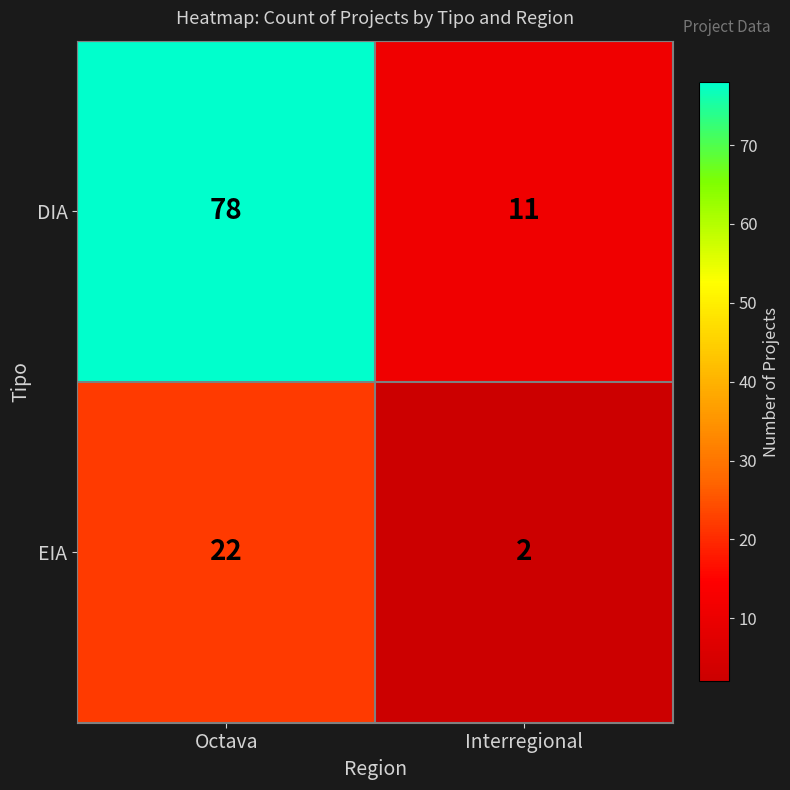

What is the total value across all series at Interregional?

13